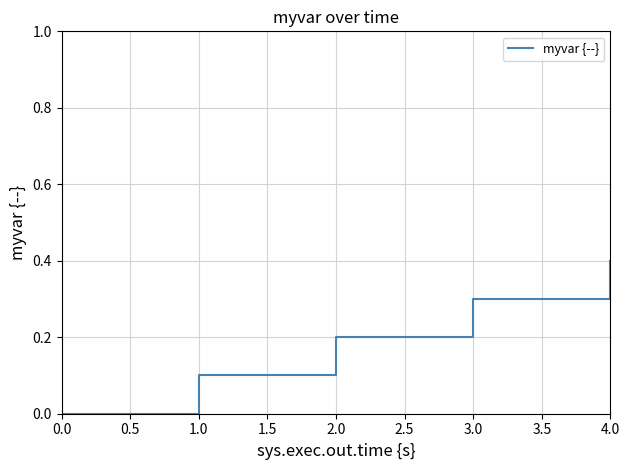

What is the difference between the second highest and second lowest values?

0.2